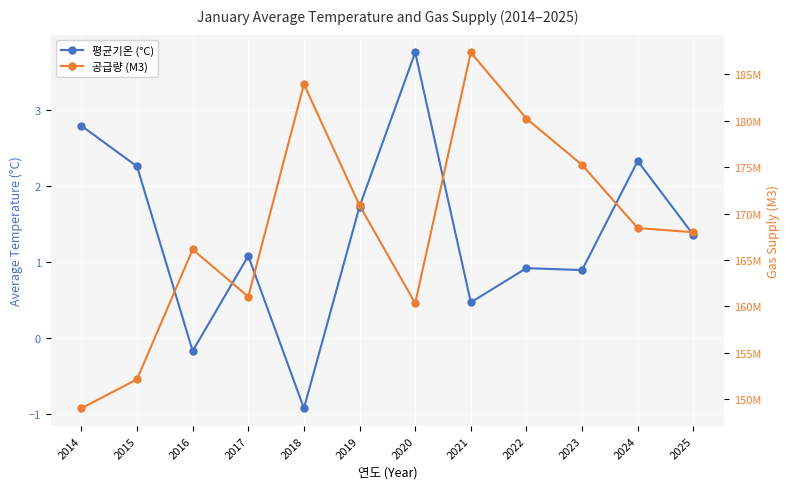

What is the value of the 공급량 (M3) point at the 1st from the left?

148985058.0